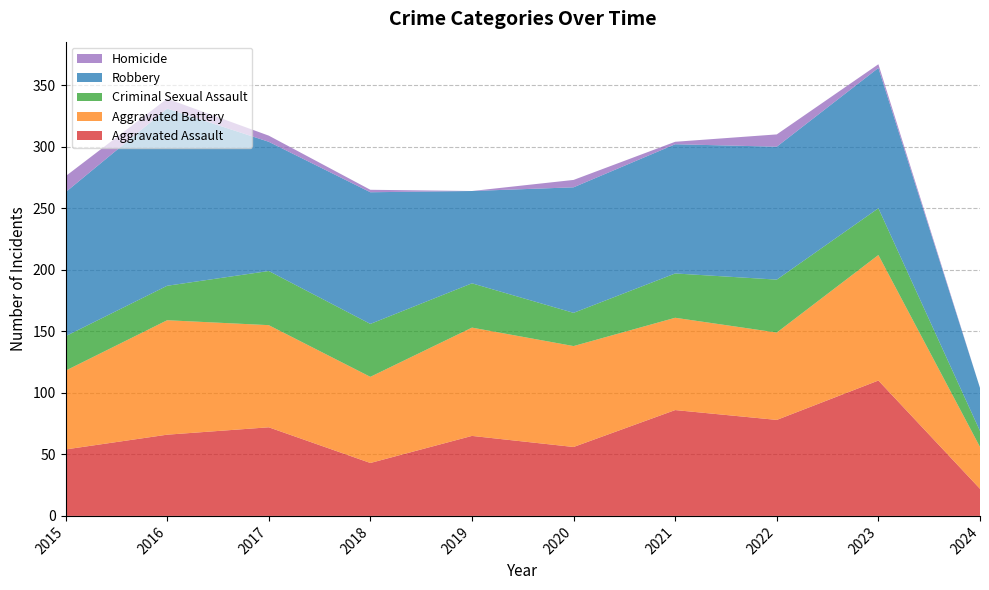

Reading right to left, what are all the values shown in this chart?

Aggravated Assault: 22	110	78	86	56	65	43	72	66	54
Aggravated Battery: 34	102	71	75	82	88	70	83	93	64
Criminal Sexual Assault: 13	38	43	36	27	36	43	44	28	28
Robbery: 35	114	108	105	102	75	107	105	144	117
Homicide: 0	3	10	2	6	0	2	5	8	13